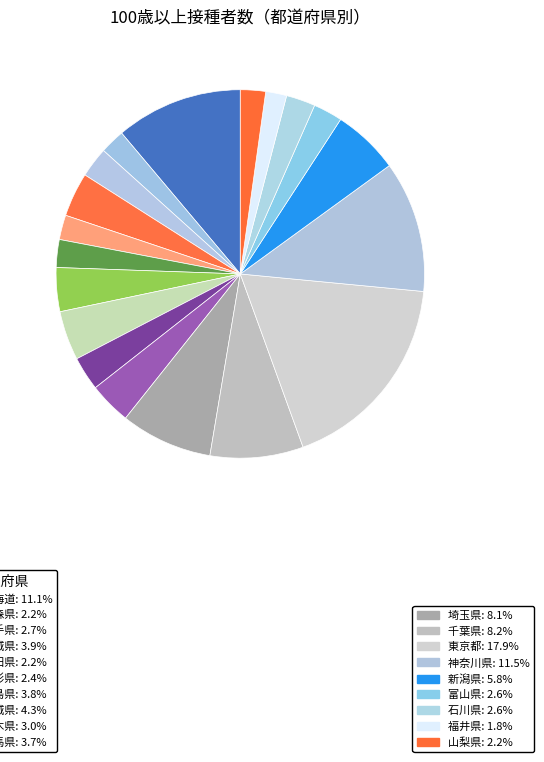

Is there any slice that represents more than half of the pie?

No